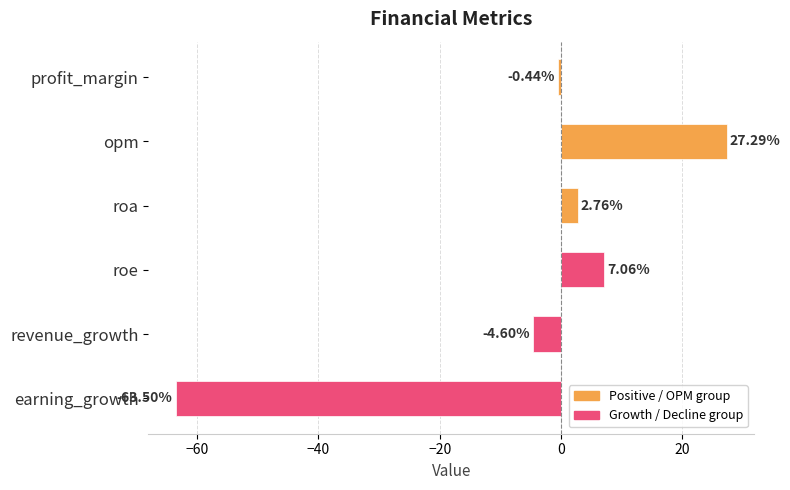

How many data points are less than 2?

3